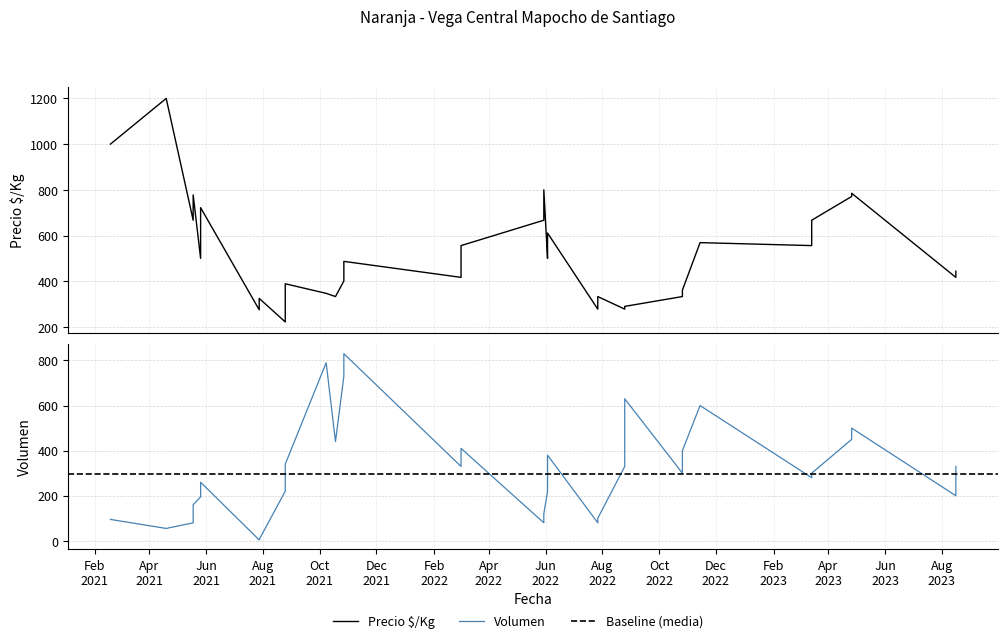

Which series changed the most between 2022-10-26 and 2022-07-27?

Volumen